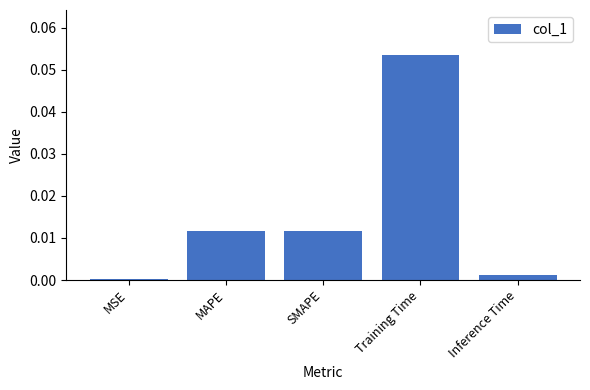

Which label corresponds to the largest value in the chart?

Training Time